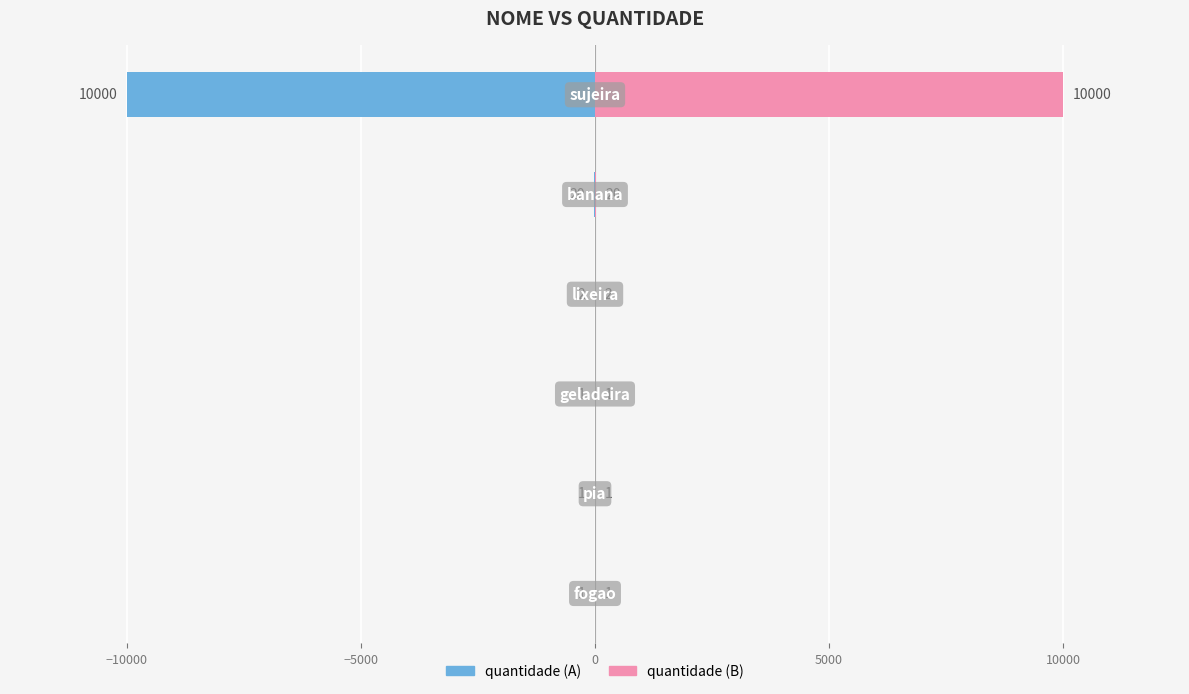

Reading left to right, extract all data points from this chart.

quantidade (left): −15000=-1	−10000=-1	−5000=-1	0=-2	5000=-20	10000=-10000
quantidade (right): −15000=1	−10000=1	−5000=1	0=2	5000=20	10000=10000